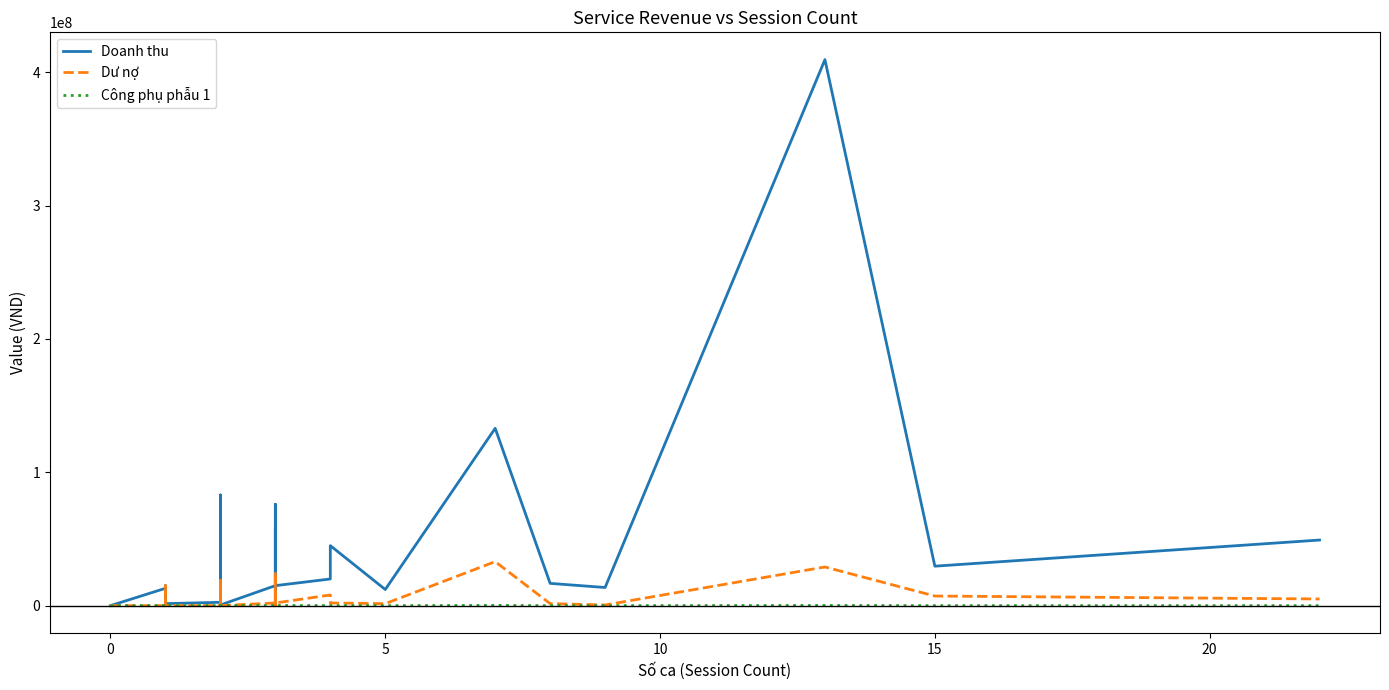

Which series has the widest spread of values?

Doanh thu